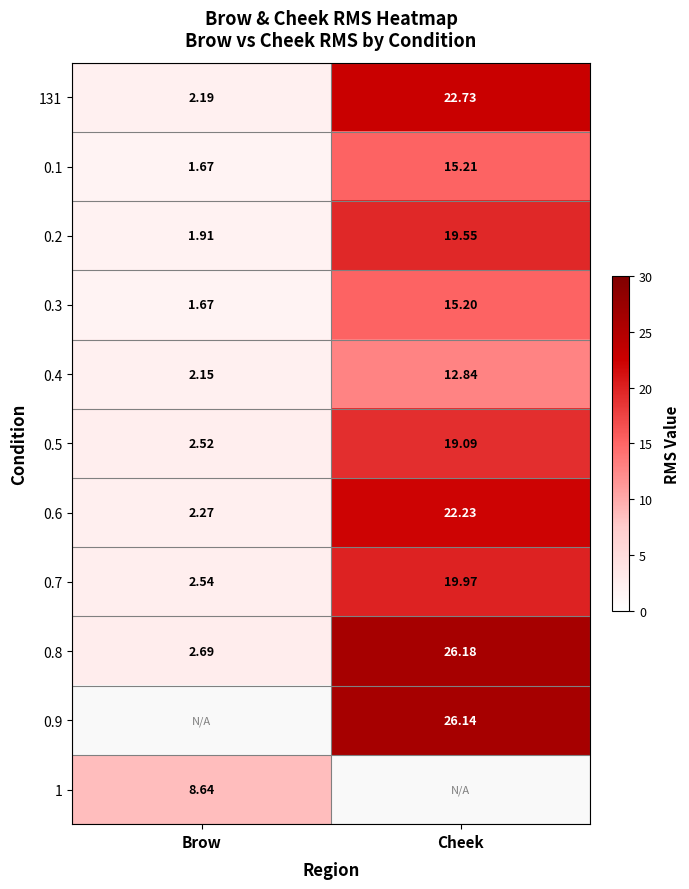

Which category has the highest value in the 0.6 series?

Cheek